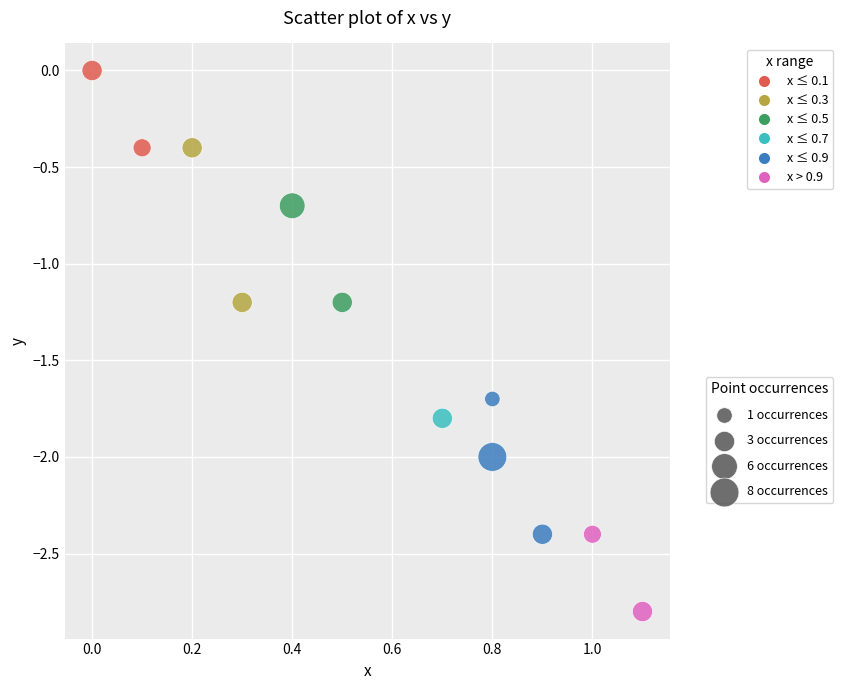

What is the range of Y values (max minus min)?

2.8